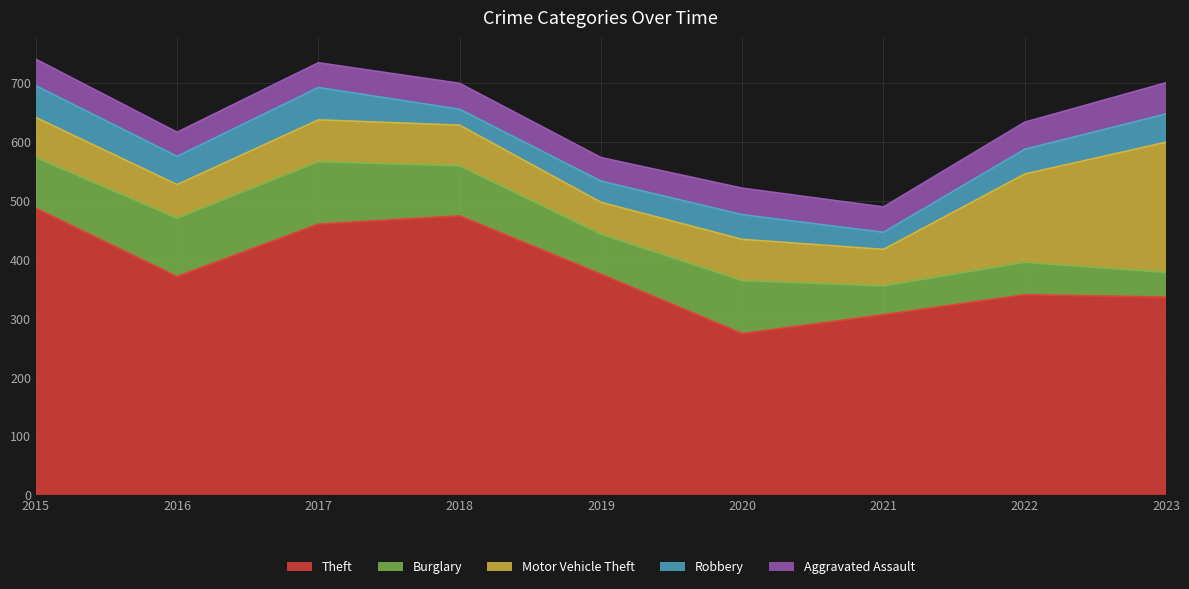

At which label does Robbery reach its minimum?

2018